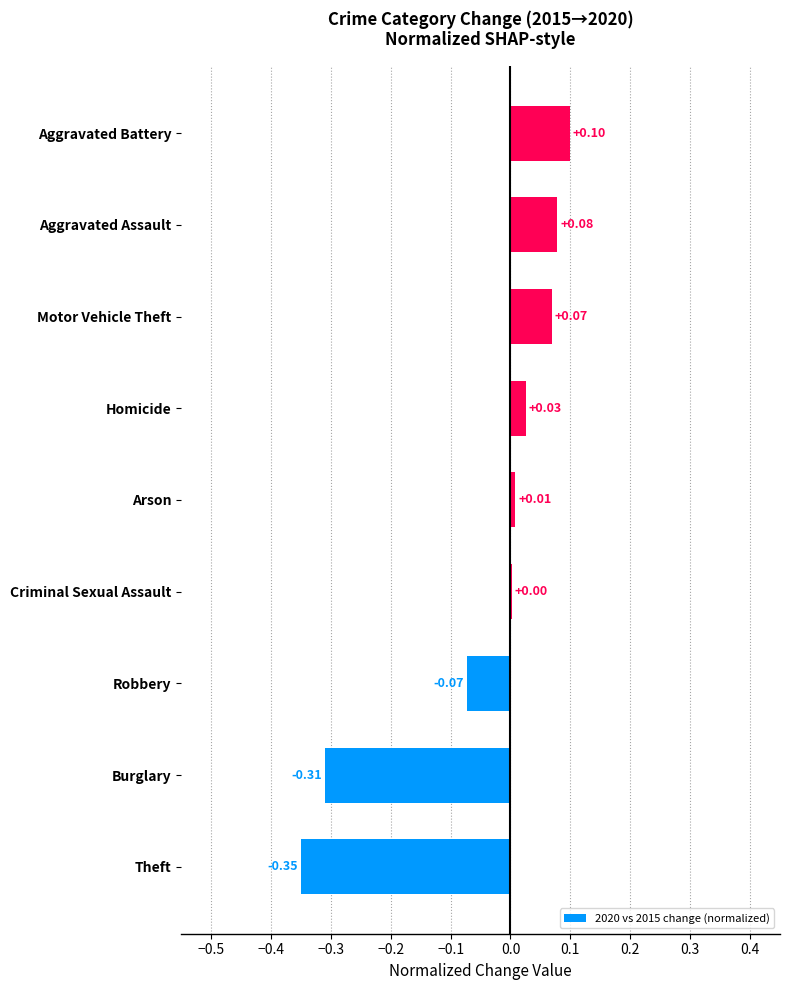

Which label corresponds to the largest value in the chart?

Aggravated Battery